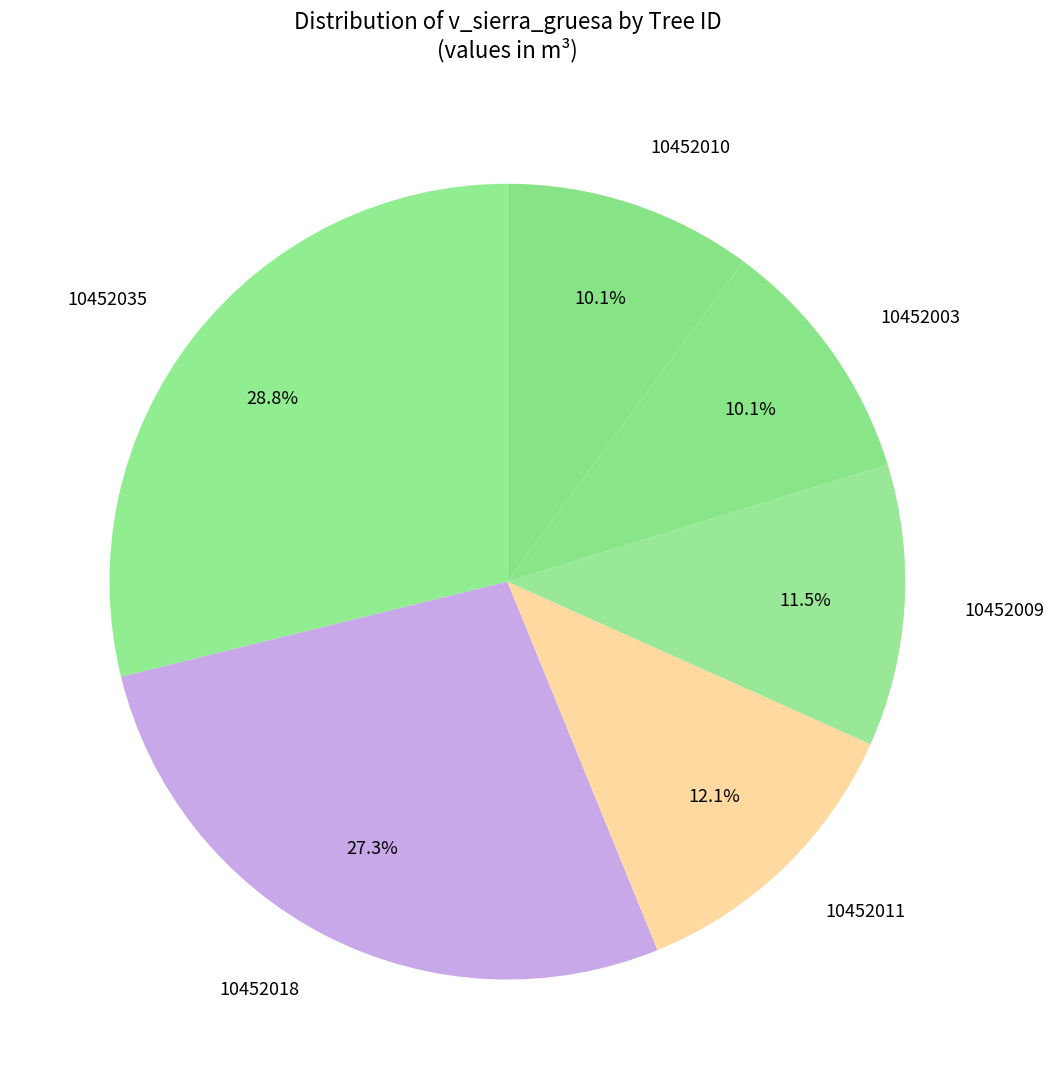

Is it true that 10452018 is 27% of the pie?

True